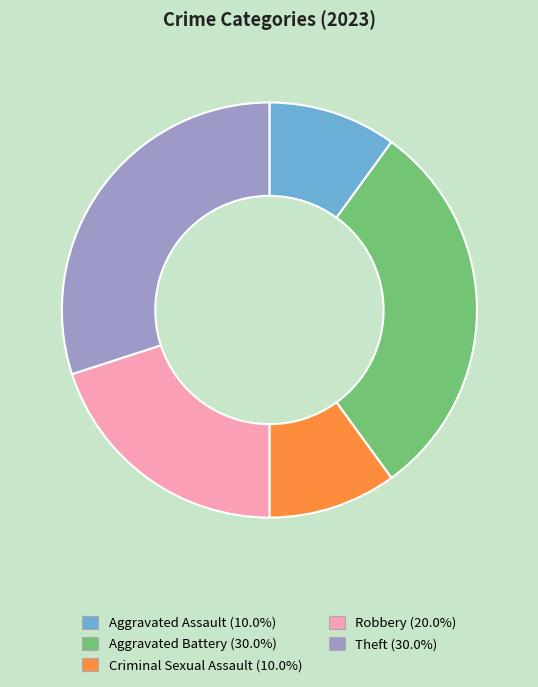

Is the sum of Aggravated Assault and Theft greater than half?

No